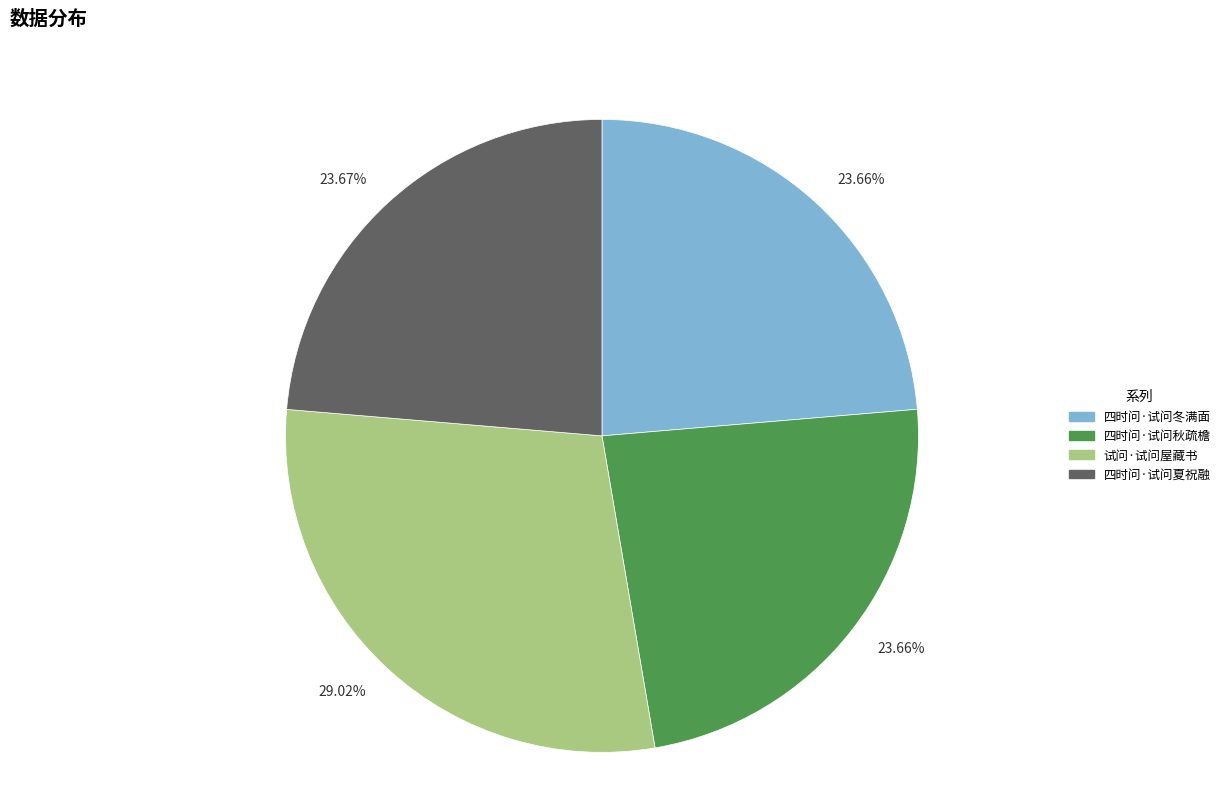

Is there any slice that represents more than half of the pie?

No